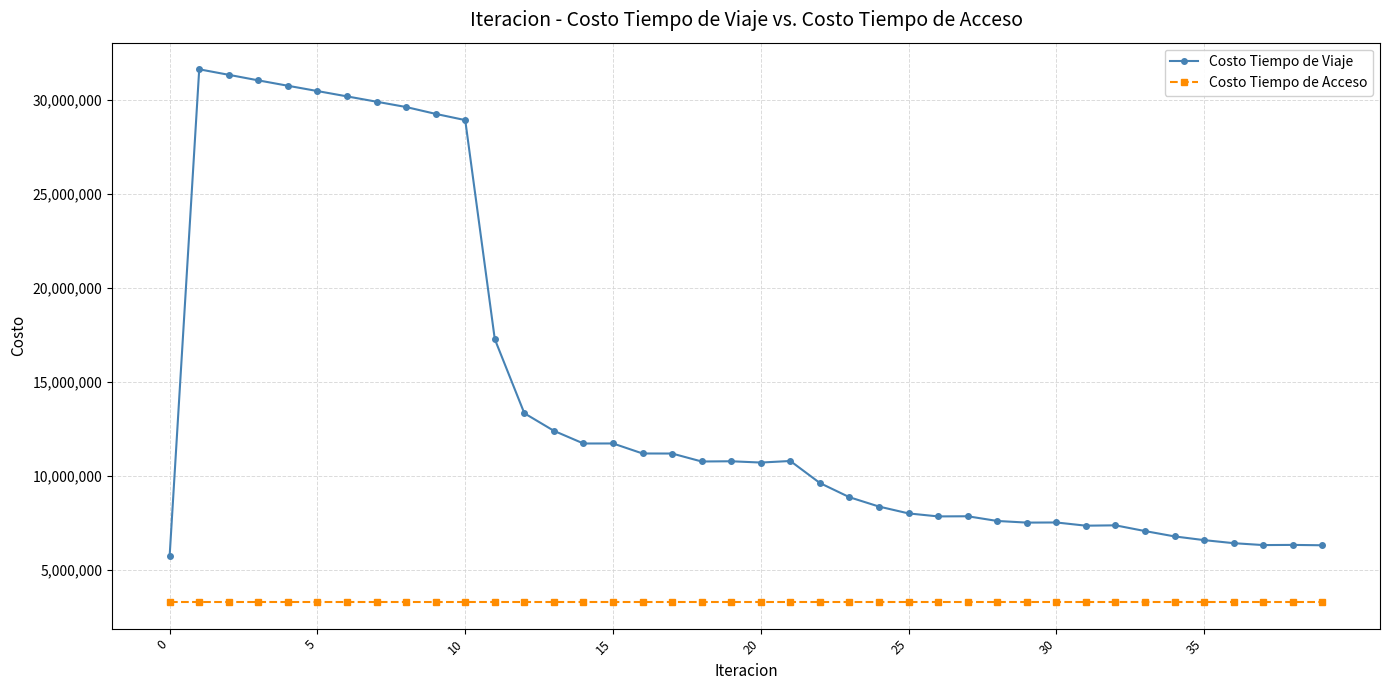

What is the value of the Costo Tiempo de Viaje point at the 14th from the left?

12397295.0